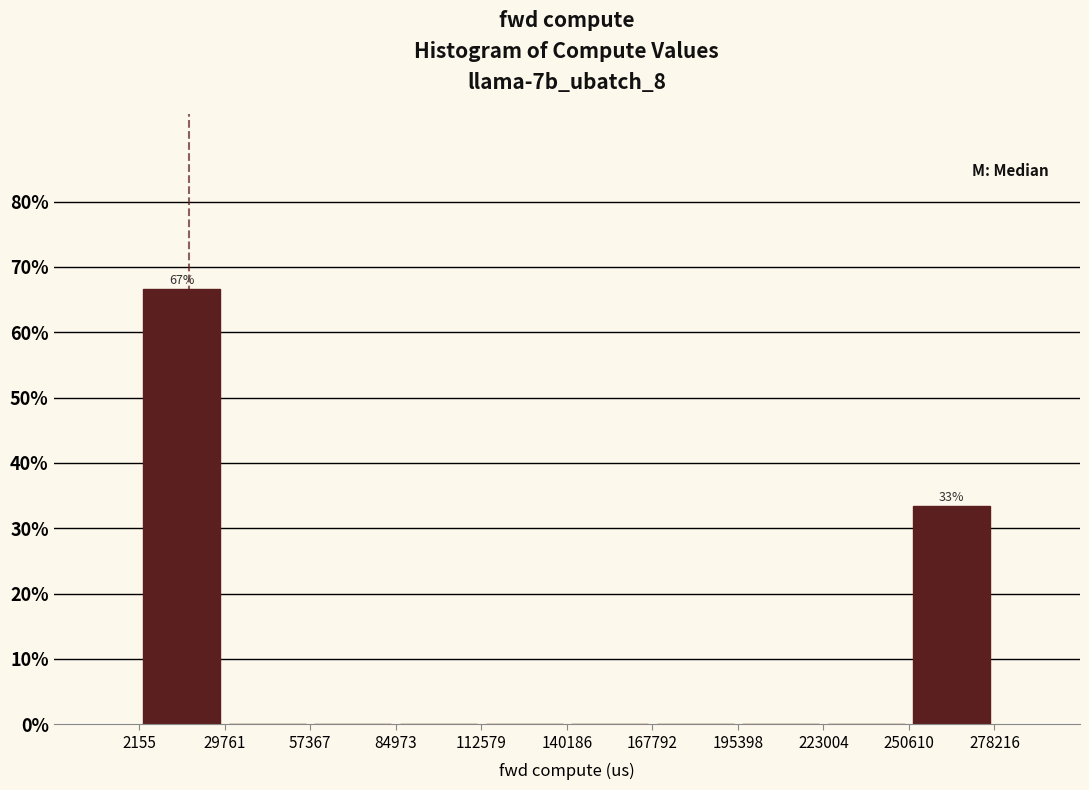

Which range on the x-axis has the tallest bar?

2155 to 29761